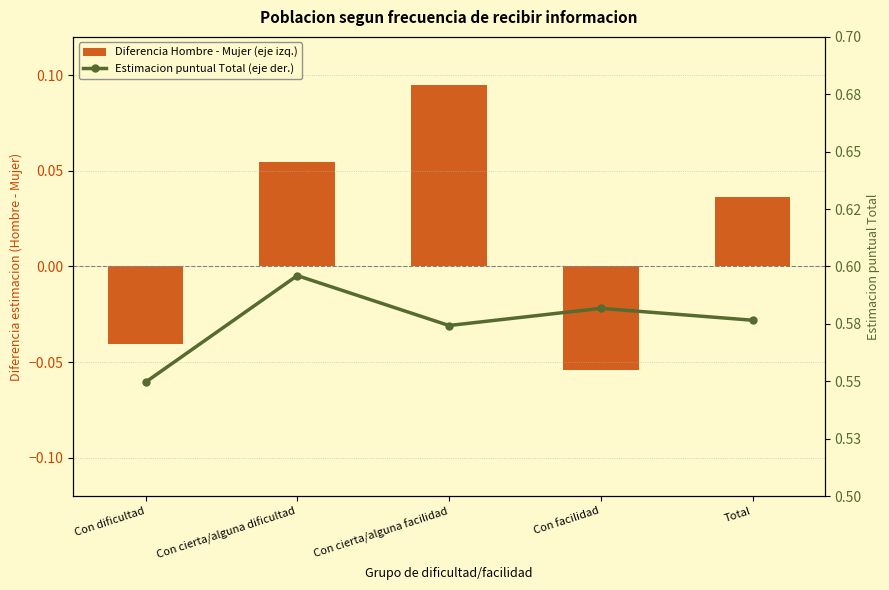

How many Estimacion puntual Total (eje der.) values are between 0 and 1?

5